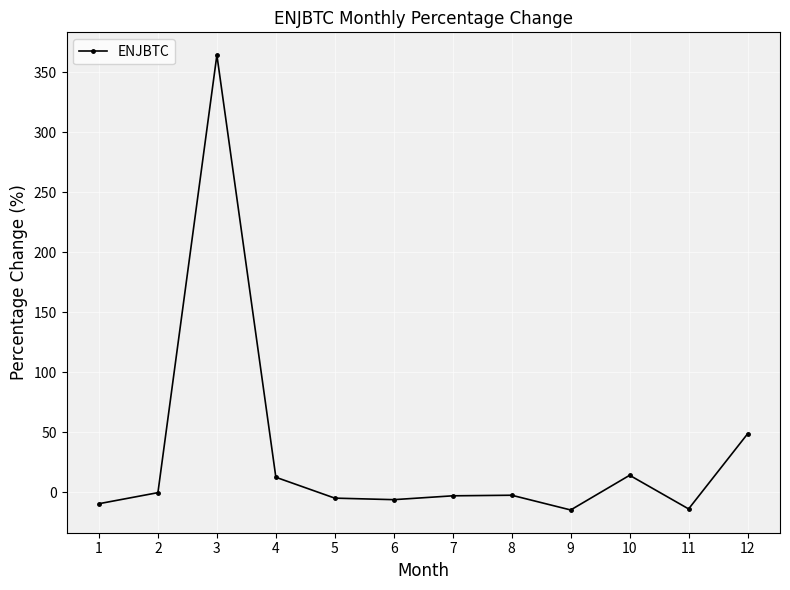

What is the minimum value shown in the chart?

-14.8